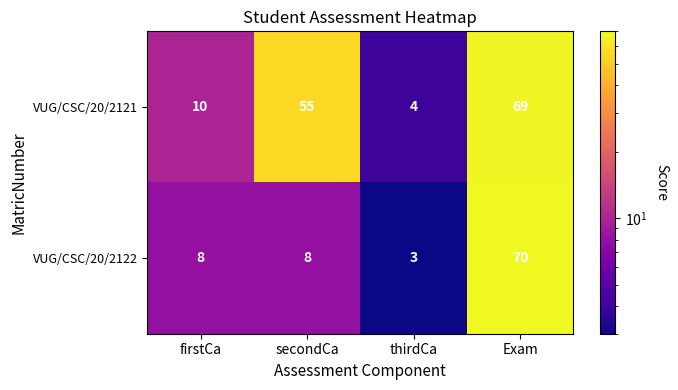

What is the sum of all VUG/CSC/20/2121 values?

138